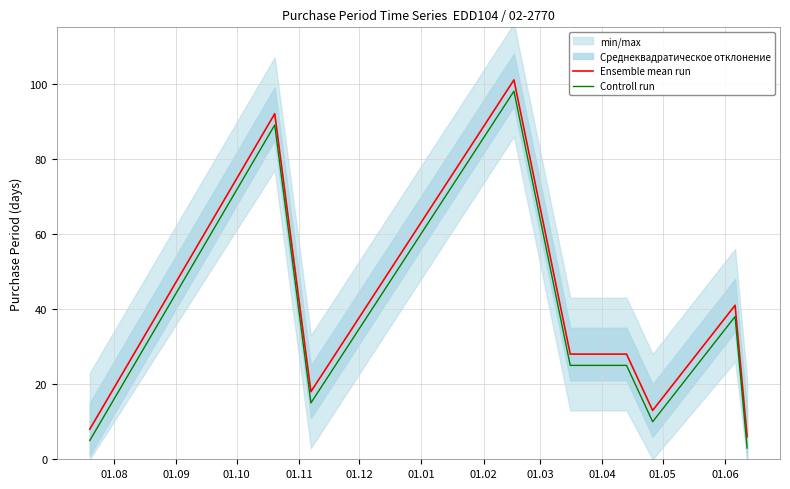

Rank the series by their average value, from lowest to highest.

Controll run, Ensemble mean run